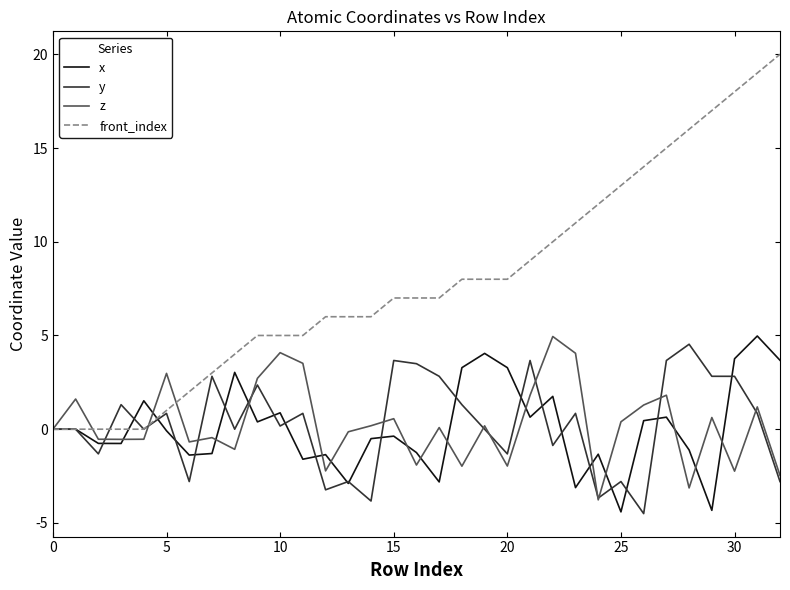

Which series has the largest total across all categories?

front_index